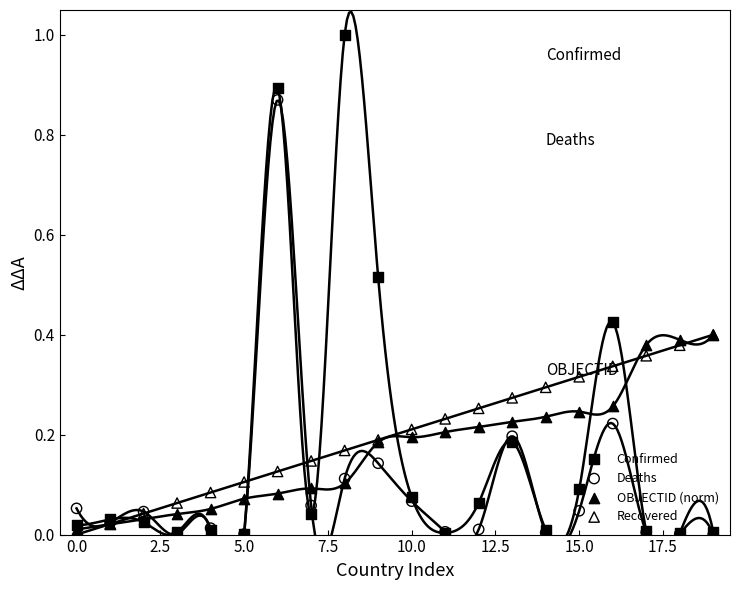

Which series has the largest total across all categories?

Recovered